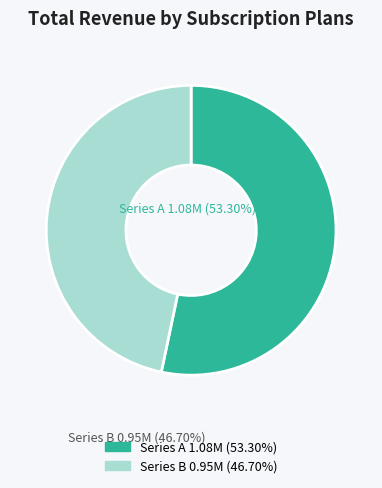

Is there a majority slice in this chart?

Yes